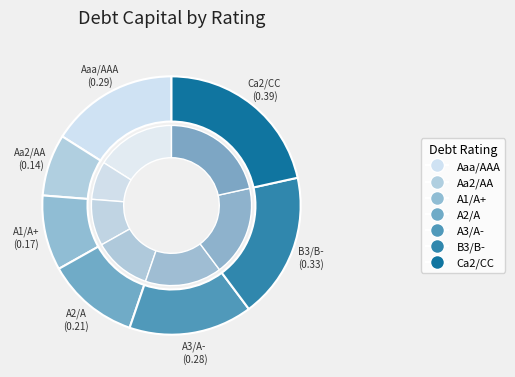

Which slice is the smallest?

Aa2/AA